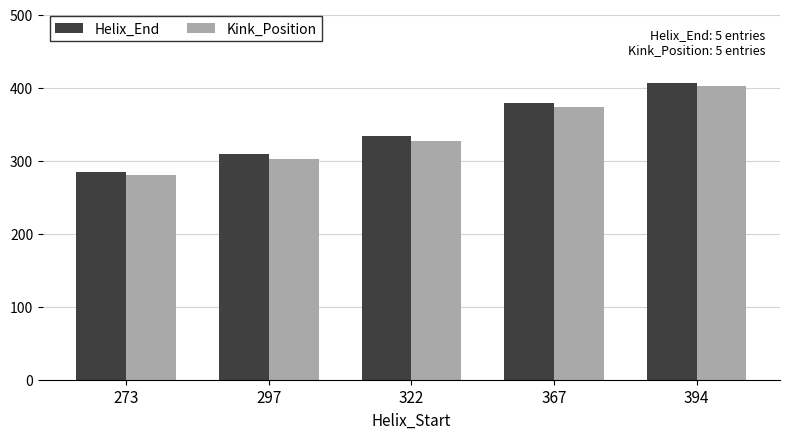

What is the sum of the Helix_End values at 322 and 367?

713